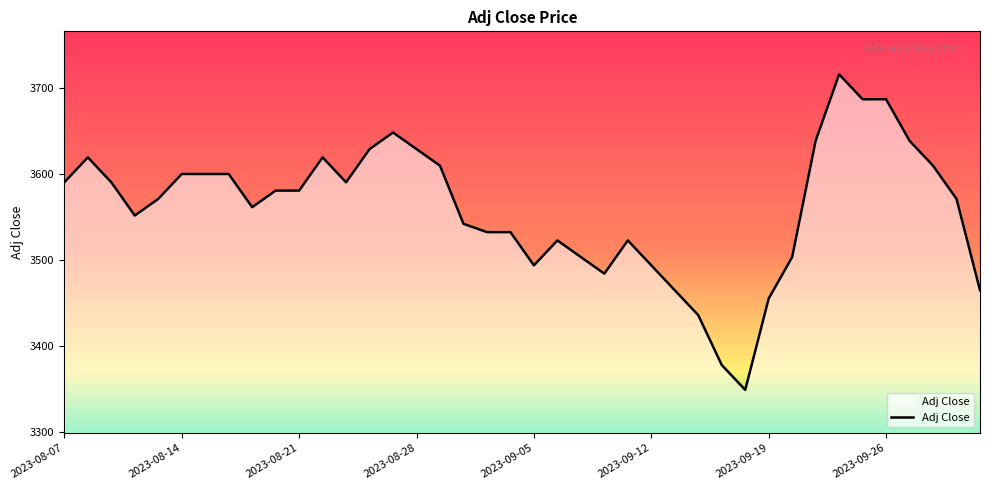

Reading left to right, transcribe all the data shown in this chart.

3589.8	3618.8	3589.8	3551.2	3570.5	3599.5	3599.5	3599.5	3560.9	3580.2	3580.2	3618.8	3589.8	3628.4	3647.7	3628.4	3609.1	3541.6	3531.9	3531.9	3493.3	3522.3	3503.0	3483.7	3522.3	3493.3	3464.4	3435.4	3377.5	3348.6	3454.7	3503.0	3638.1	3715.3	3686.3	3686.3	3638.1	3609.1	3570.5	3464.4